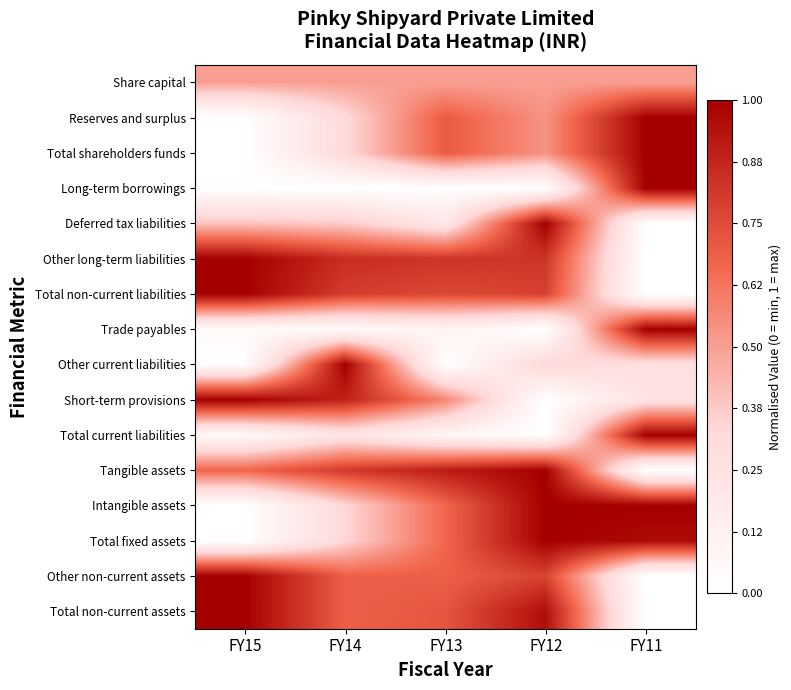

Reading left to right, transcribe all the data shown in this chart.

Share capital: FY15=0.5	FY14=0.5	FY13=0.5	FY12=0.5	FY11=0.5
Reserves and surplus: FY15=0.0	FY14=0.3	FY13=0.7	FY12=0.5	FY11=1.0
Total shareholders funds: FY15=0.0	FY14=0.3	FY13=0.7	FY12=0.5	FY11=1.0
Long-term borrowings: FY15=0.0	FY14=0.0	FY13=0.0	FY12=0.0	FY11=1.0
Deferred tax liabilities: FY15=0.4	FY14=0.4	FY13=0.2	FY12=1.0	FY11=0.0
Other long-term liabilities: FY15=1.0	FY14=0.9	FY13=0.8	FY12=0.8	FY11=0.0
Total non-current liabilities: FY15=1.0	FY14=0.8	FY13=0.8	FY12=0.8	FY11=0.0
Trade payables: FY15=0.0	FY14=0.0	FY13=0.1	FY12=0.0	FY11=1.0
Other current liabilities: FY15=0.0	FY14=1.0	FY13=0.0	FY12=0.3	FY11=0.3
Short-term provisions: FY15=1.0	FY14=0.9	FY13=0.6	FY12=0.0	FY11=0.3
Total current liabilities: FY15=0.1	FY14=0.2	FY13=0.1	FY12=0.0	FY11=1.0
Tangible assets: FY15=0.7	FY14=0.8	FY13=0.9	FY12=1.0	FY11=0.0
Intangible assets: FY15=0.0	FY14=0.3	FY13=0.7	FY12=1.0	FY11=1.0
Total fixed assets: FY15=0.0	FY14=0.3	FY13=0.7	FY12=1.0	FY11=1.0
Other non-current assets: FY15=1.0	FY14=0.7	FY13=0.7	FY12=0.8	FY11=0.0
Total non-current assets: FY15=1.0	FY14=0.7	FY13=0.7	FY12=1.0	FY11=0.0